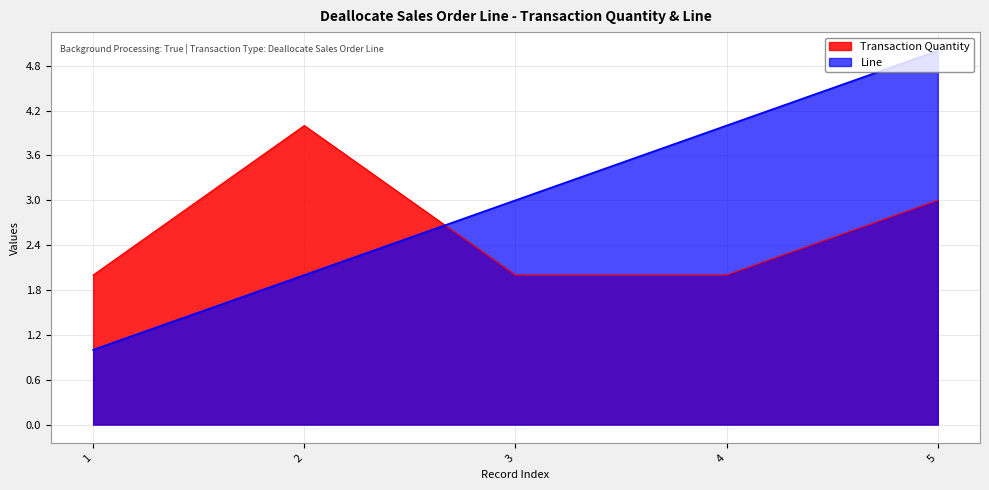

At which category is the sum across all series the highest?

5